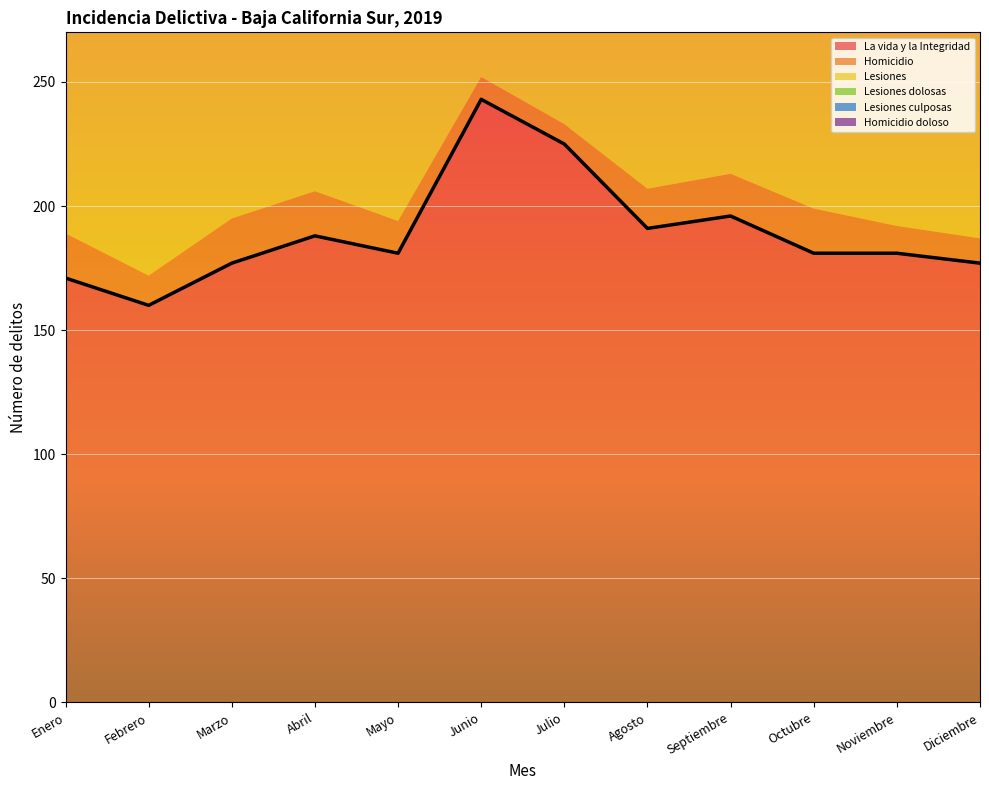

What is the maximum value for Lesiones culposas?

34